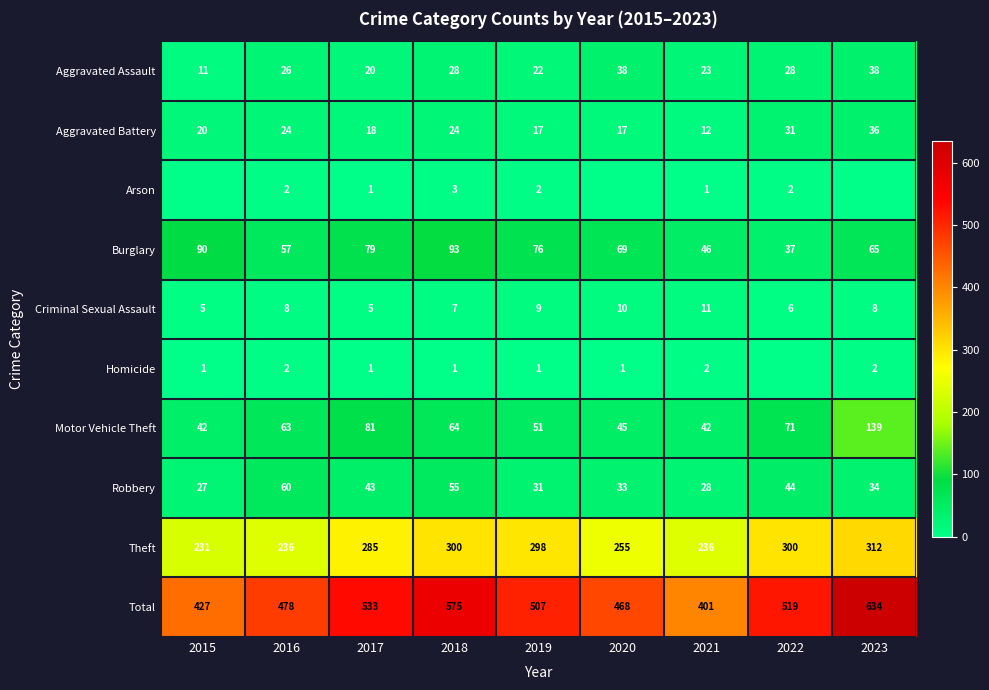

What value does the Aggravated Battery series have at 2016, to the nearest 10?

20